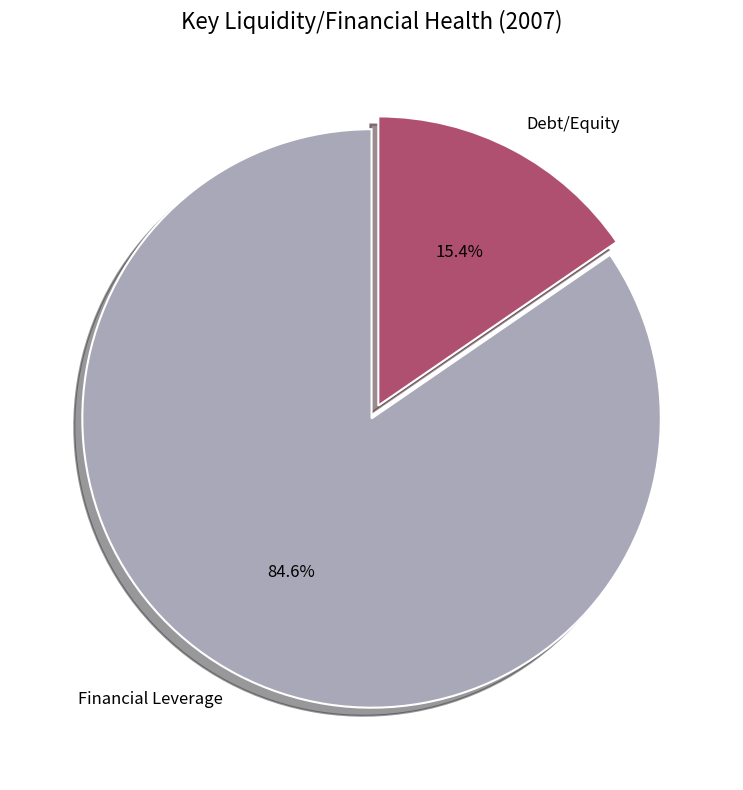

Rank the categories by value from lowest to highest.

Debt/Equity, Financial Leverage